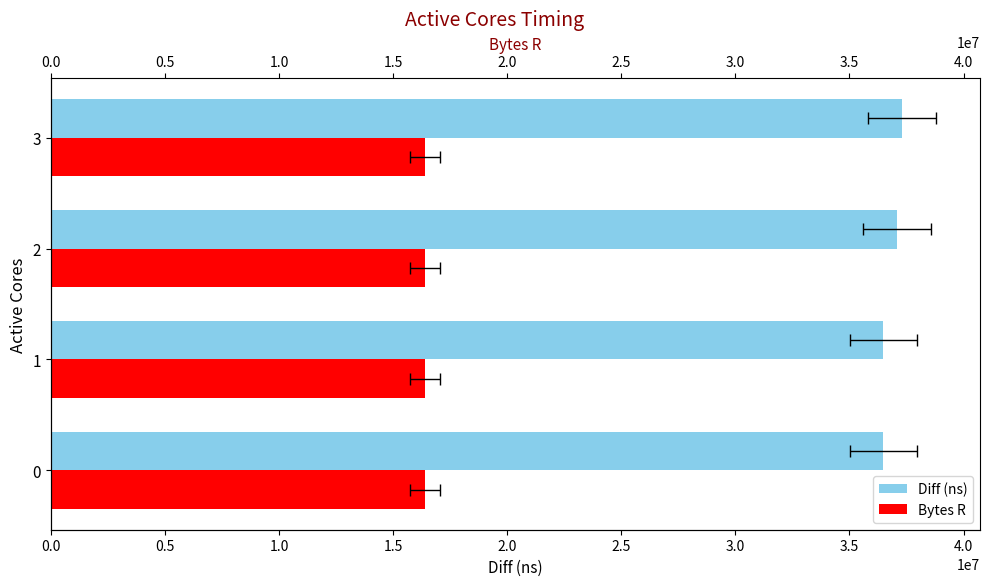

At 0.5, list the series in order from largest to smallest.

Diff (ns), Bytes R